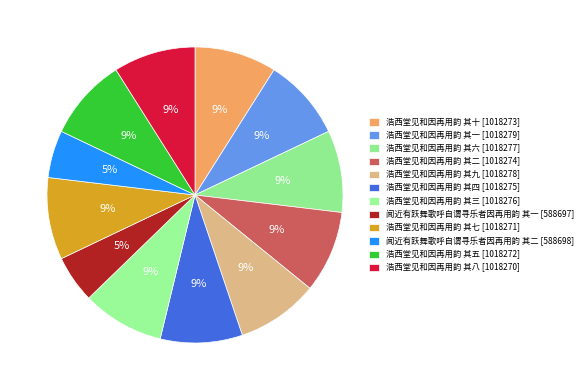

How many segments does this pie chart have?

12